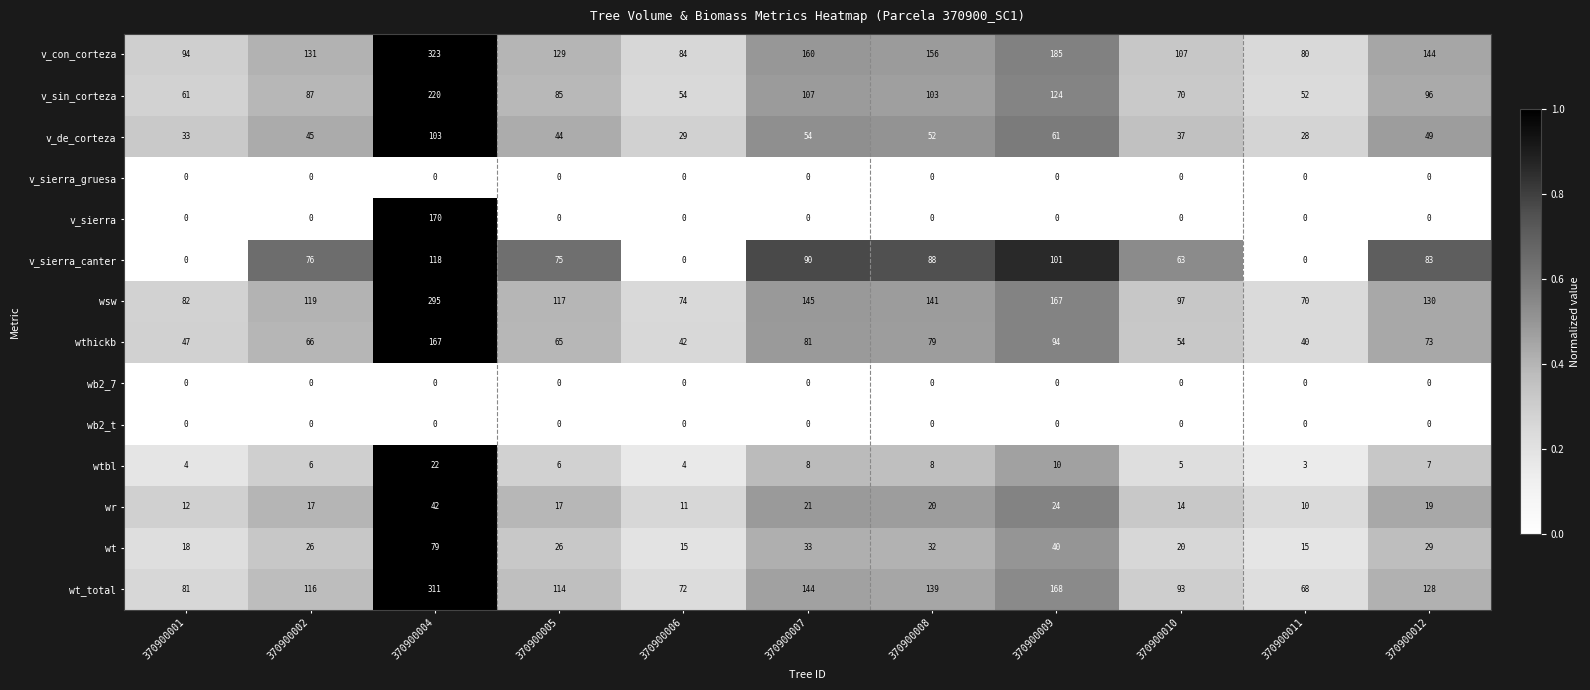

What is the minimum value for wsw?

70